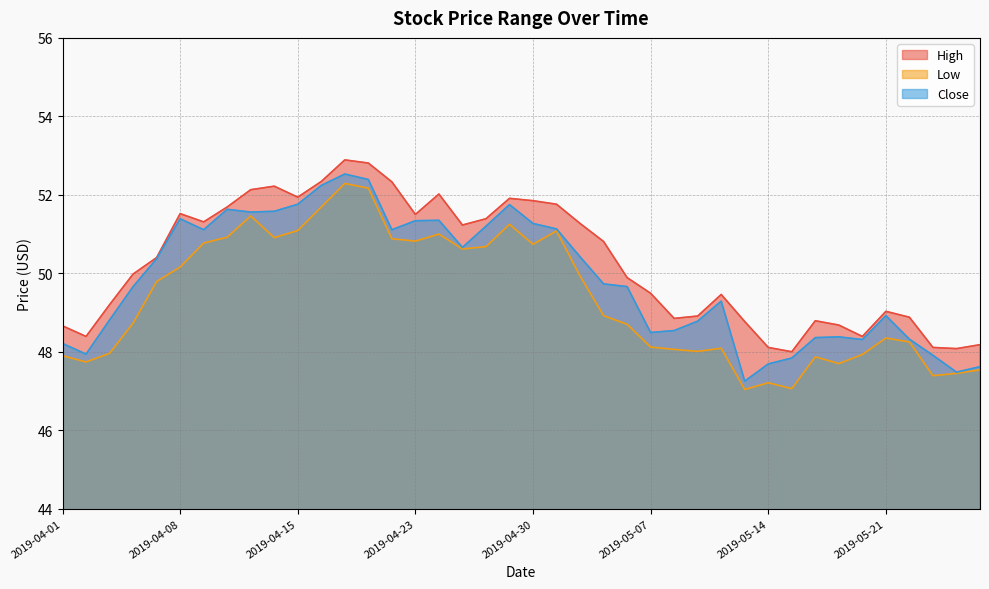

At how many categories does at least one series exceed 47?

40